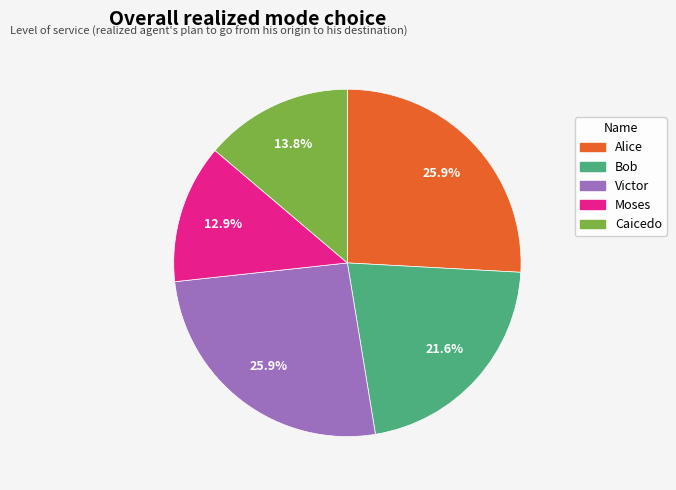

How many segments does this pie chart have?

5